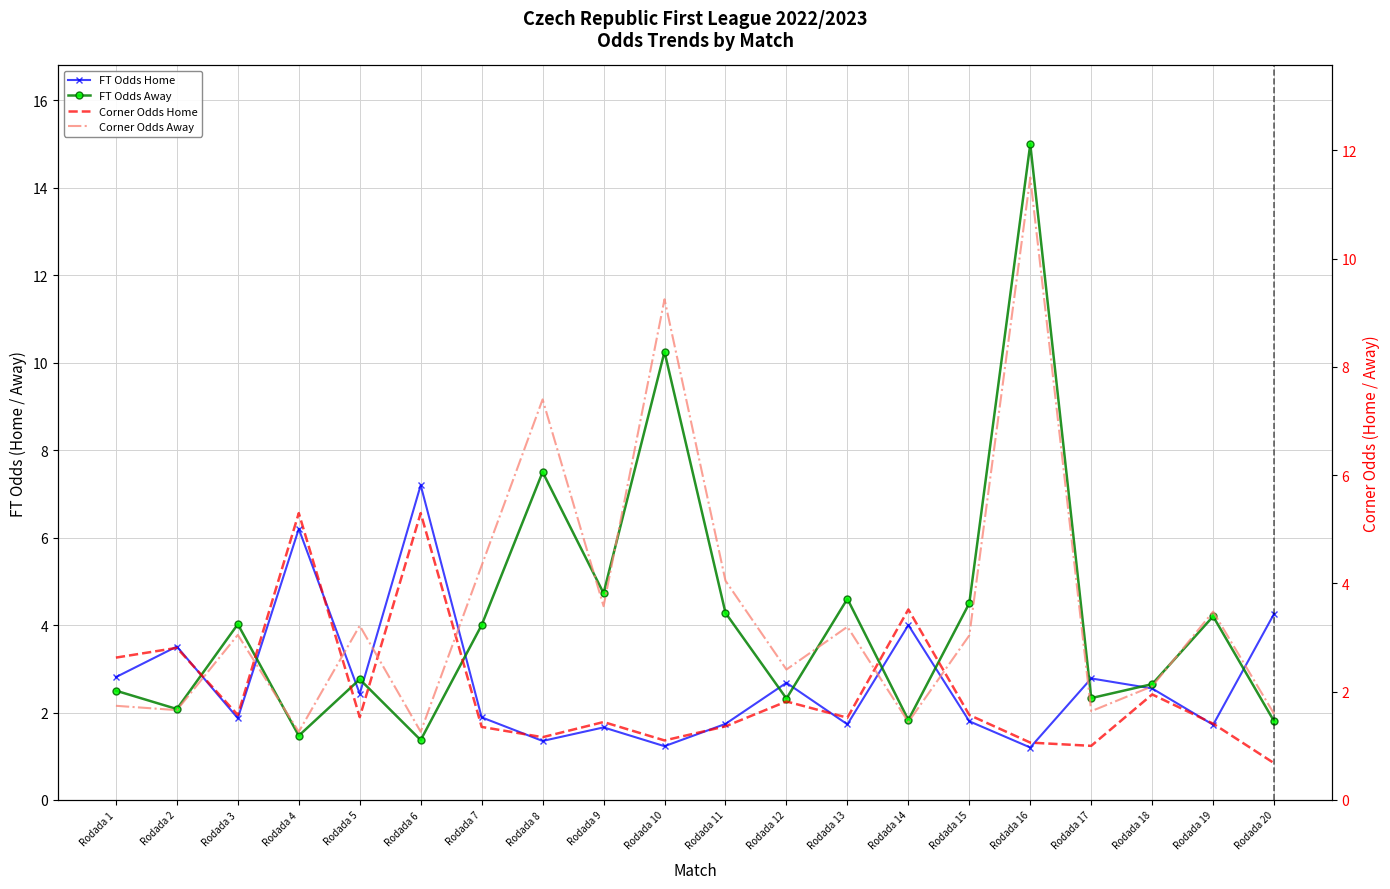

Rank the categories by FT Odds Home value from highest to lowest.

Rodada 6, Rodada 4, Rodada 20, Rodada 14, Rodada 2, Rodada 1, Rodada 17, Rodada 12, Rodada 18, Rodada 5, Rodada 7, Rodada 3, Rodada 15, Rodada 11, Rodada 13, Rodada 19, Rodada 9, Rodada 8, Rodada 10, Rodada 16